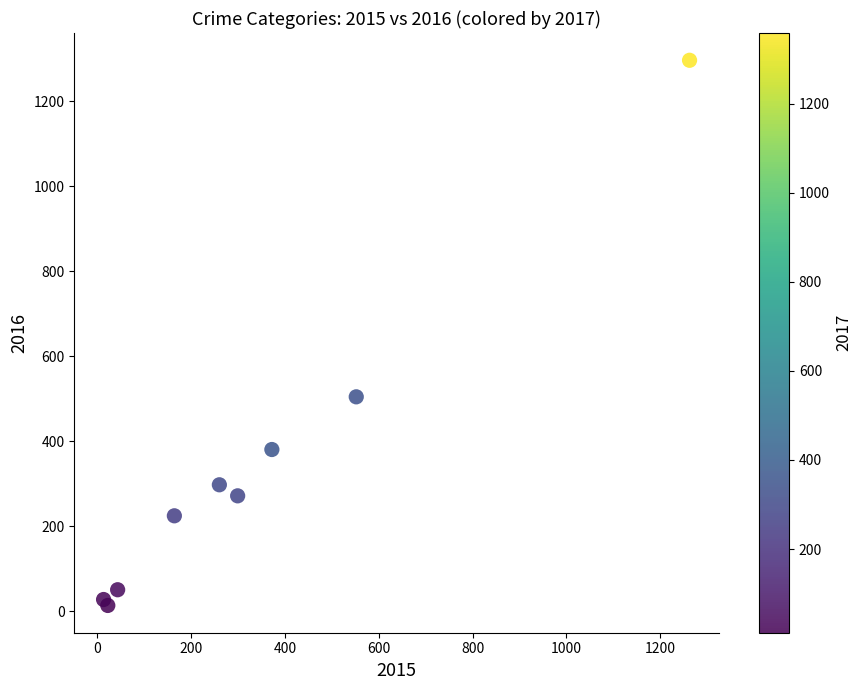

What Y value in the scatter plot is closest to 655?

505